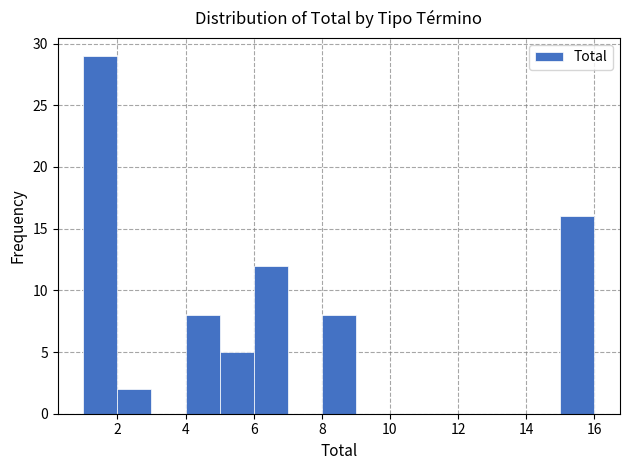

Over which range of the x-axis is the bar tallest?

1 to 2